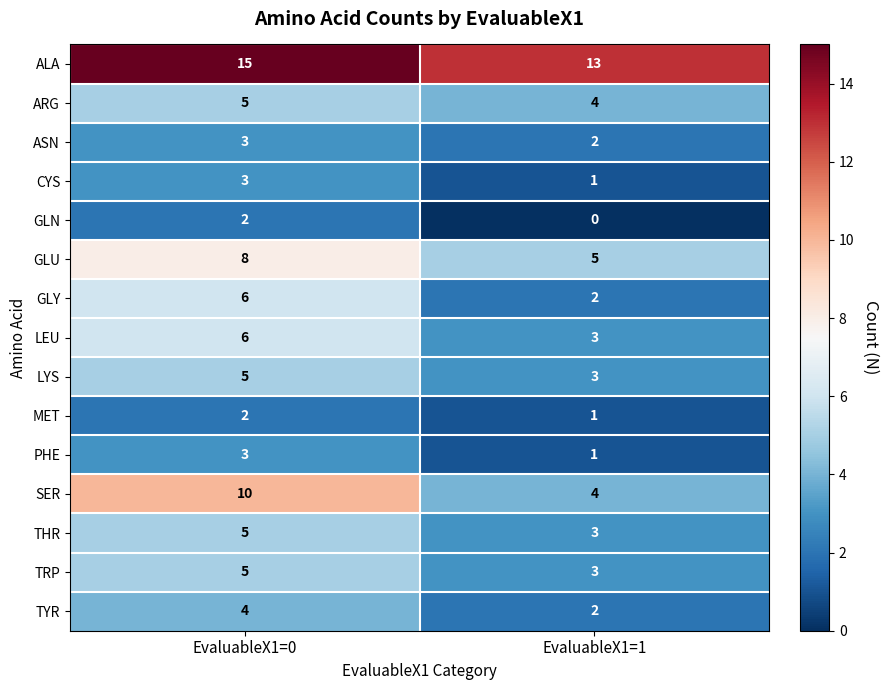

True or false: ALA has a value of 15 at EvaluableX1=0.

True